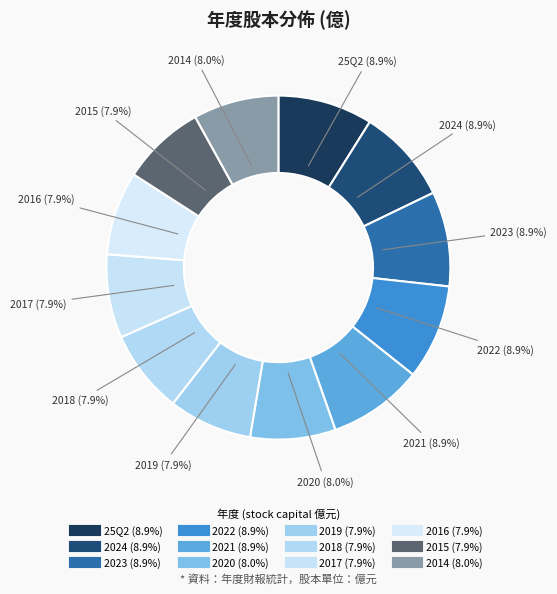

How many segments does this pie chart have?

12